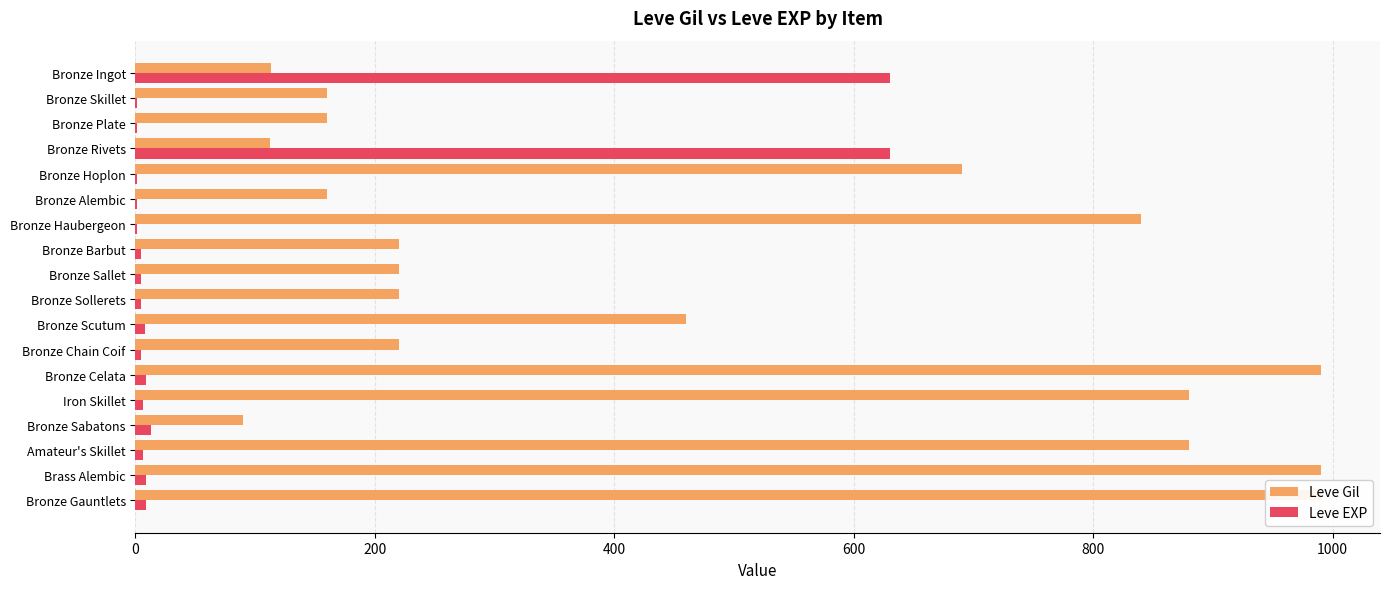

What is the difference between the second highest and minimum values in the Leve Gil series?

900